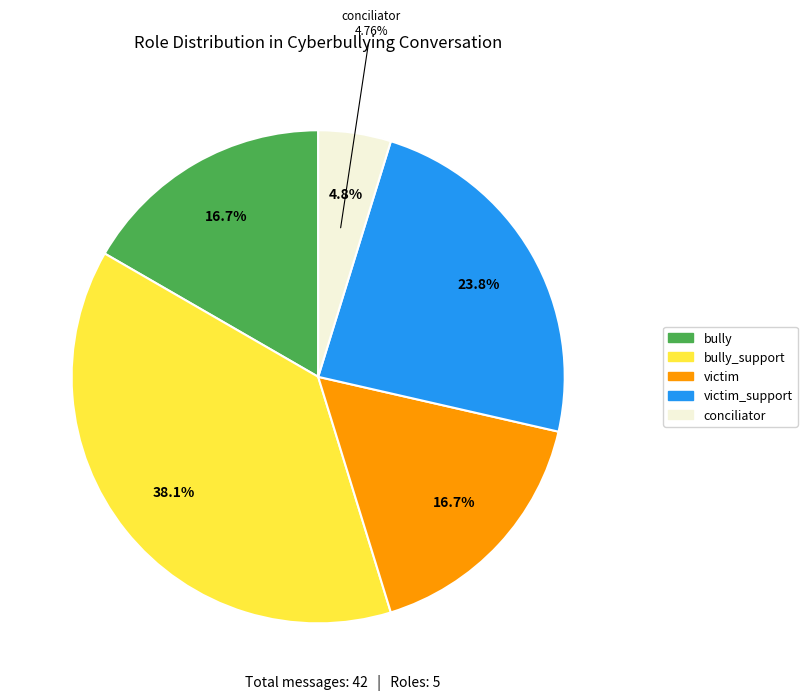

What percentage do victim and bully_support together represent?

54.8%